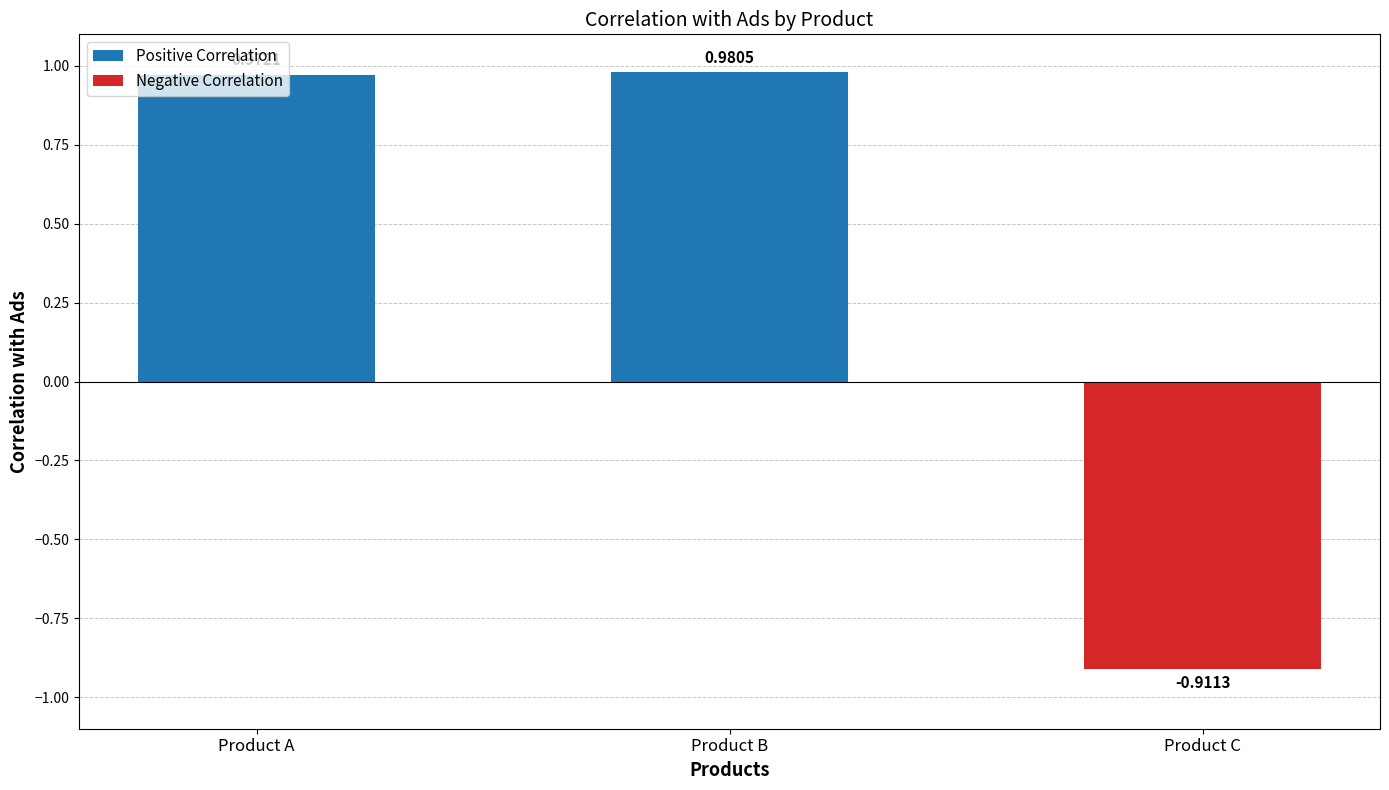

What is the average value?

1.0